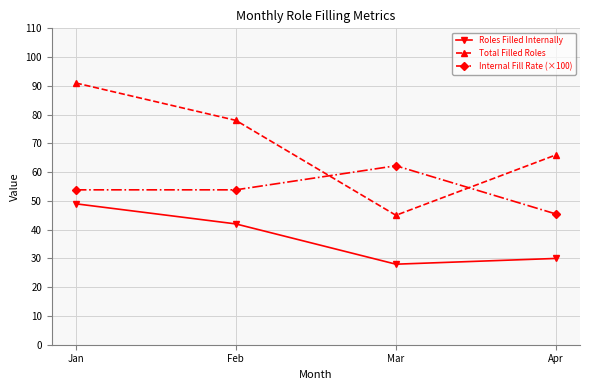

How many lines are shown in the chart?

3